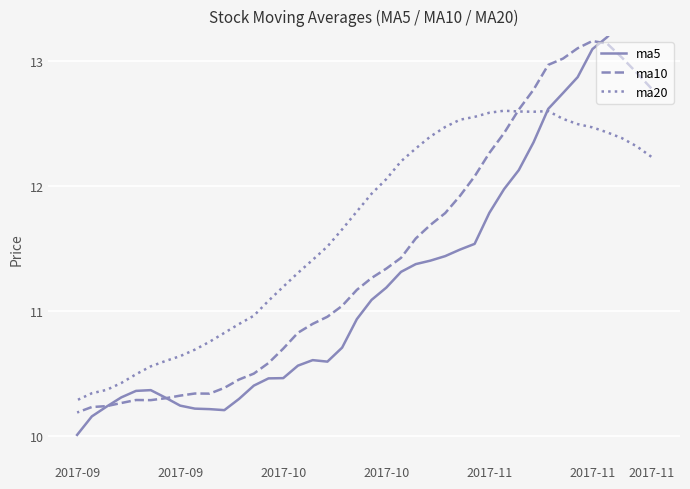

Which series has the widest spread of values?

ma5